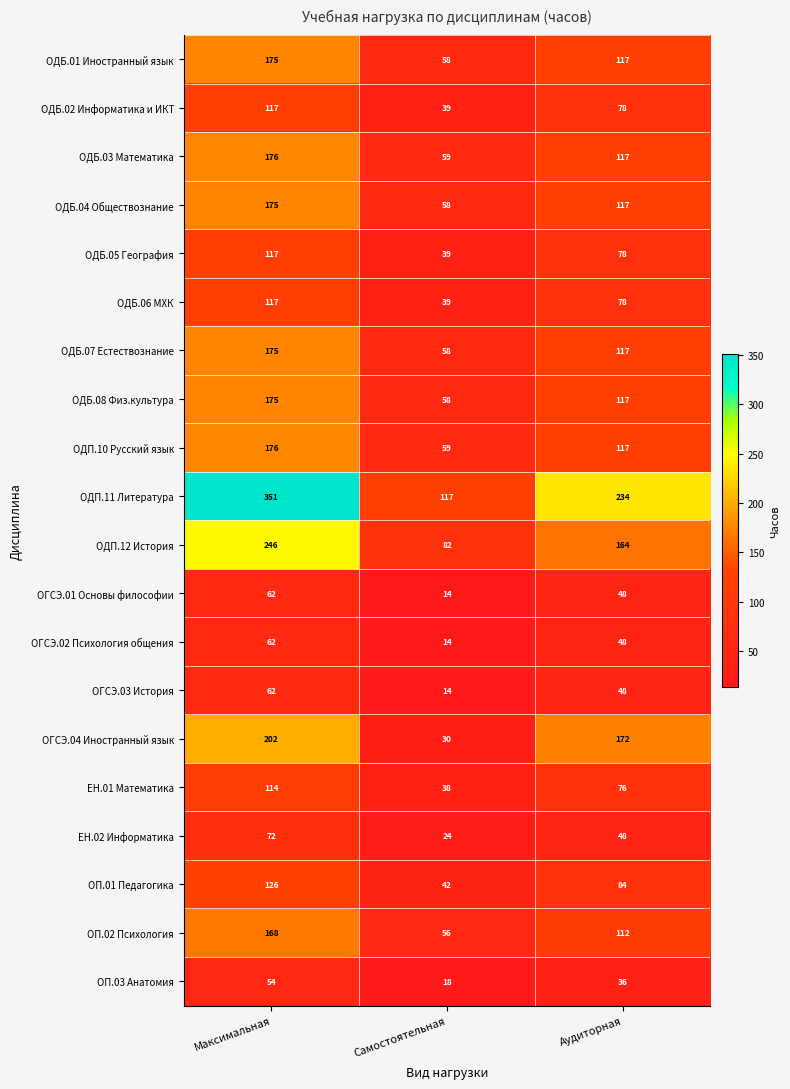

What is the approximate value of ОДБ.02 Информатика и ИКТ at Самостоятельная?

39